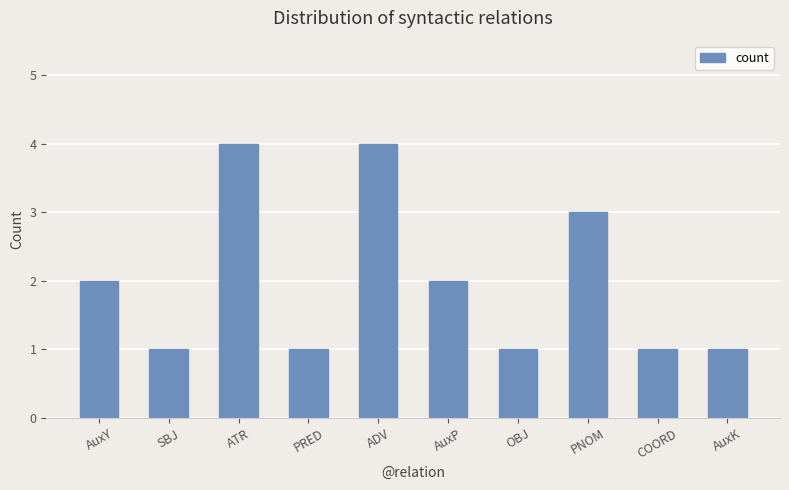

What value does the data have at SBJ?

1